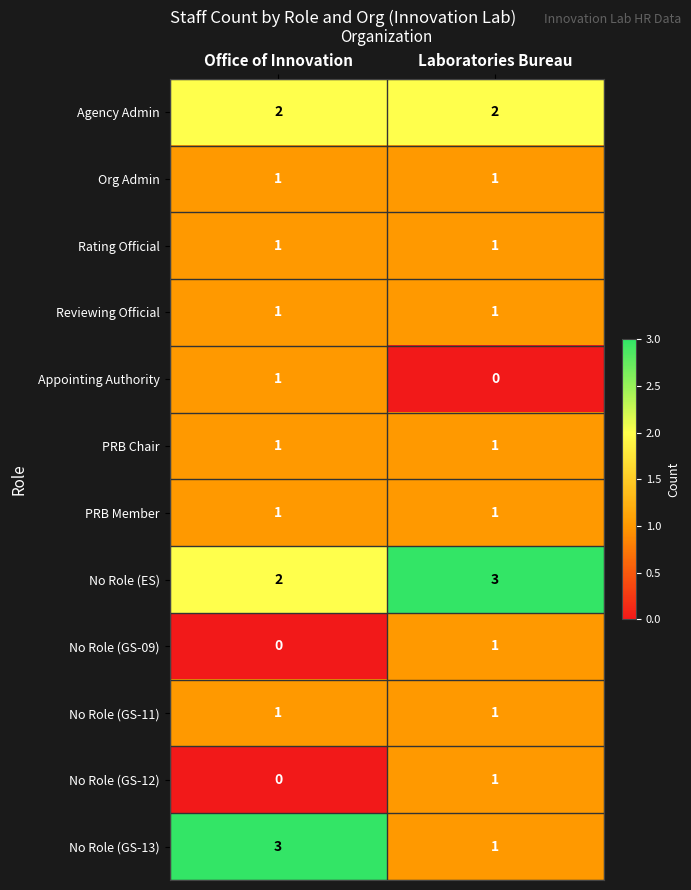

List the labels in order of No Role (GS-13) value, smallest first.

Laboratories Bureau, Office of Innovation